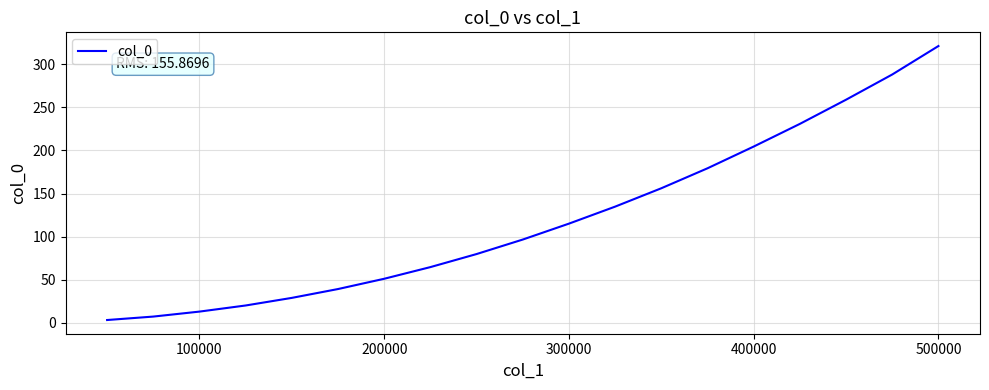

What is the greatest value displayed?

321.1